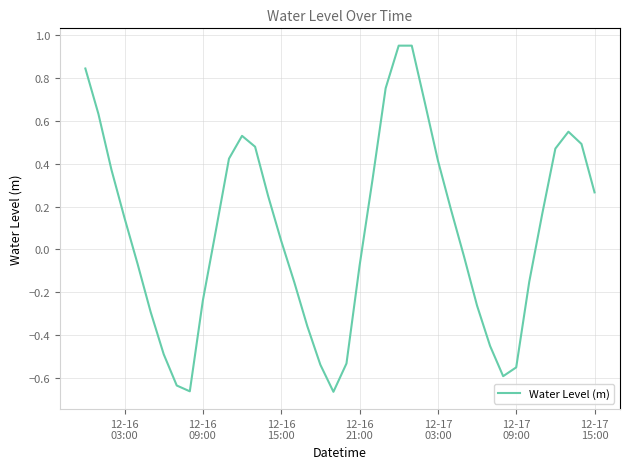

What is the difference between the maximum and minimum values?

1.6